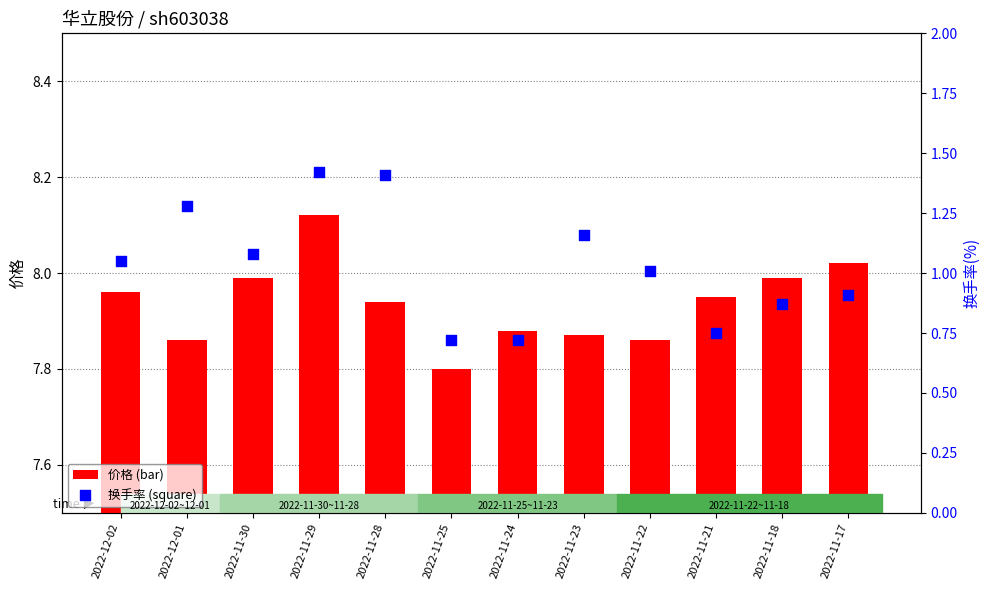

Which series reaches the maximum Y coordinate?

价格